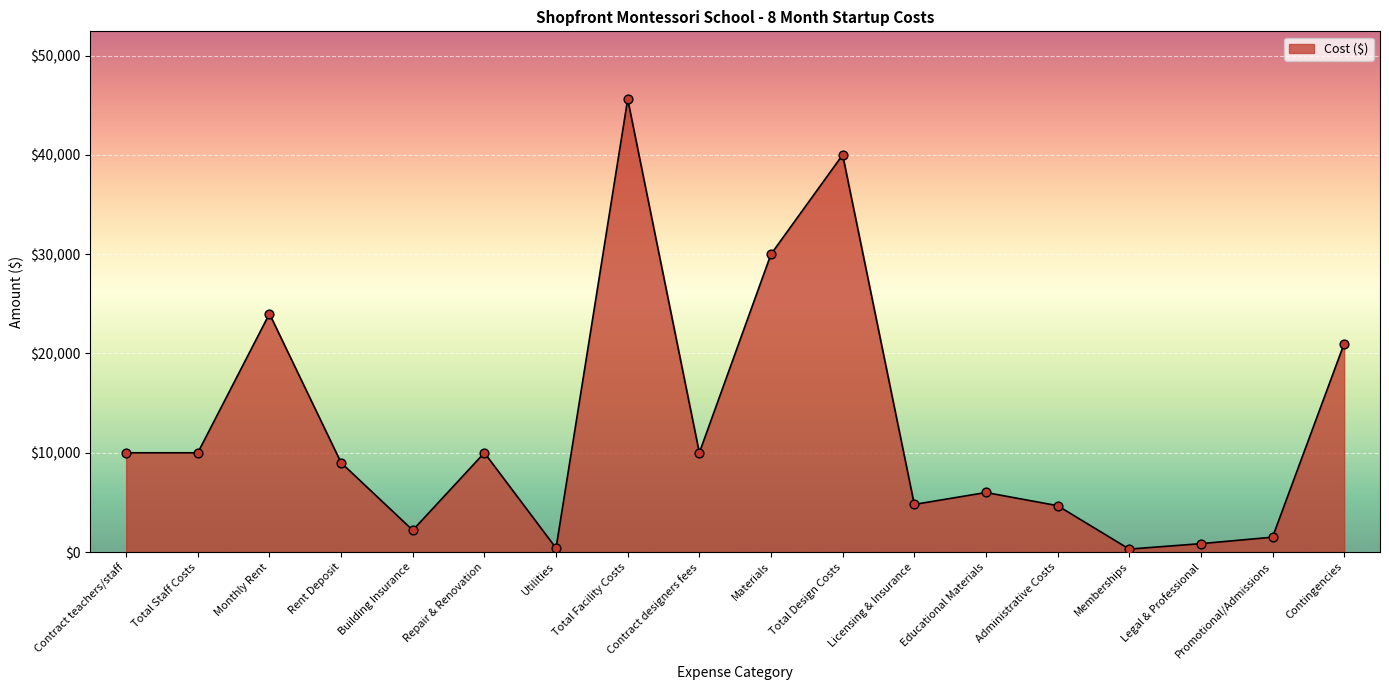

What is the change in value from Licensing & Insurance to Administrative Costs?

-125